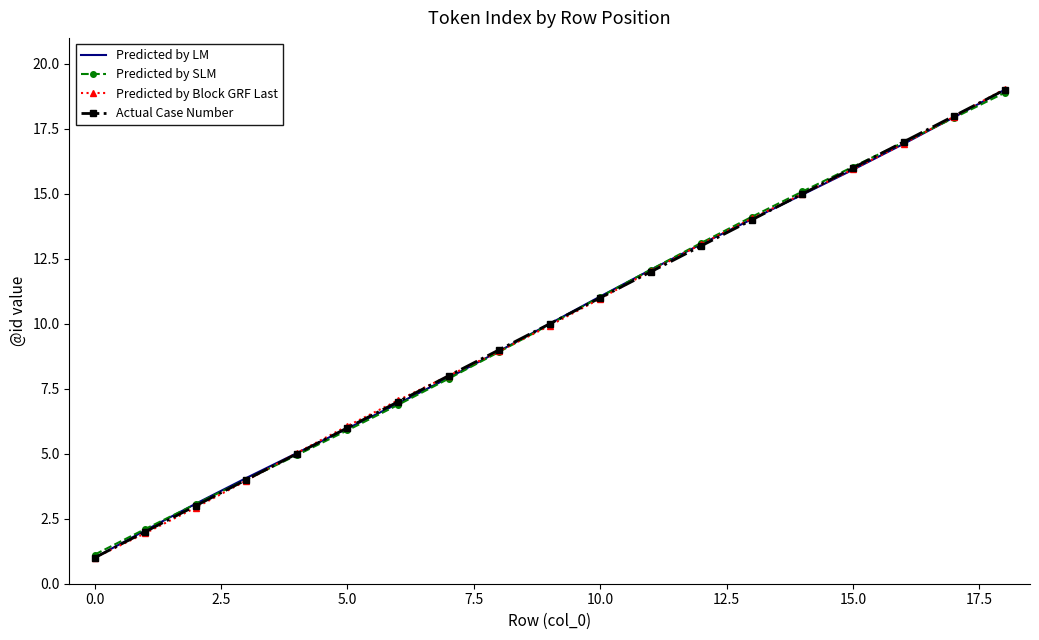

What is the minimum value shown in the chart?

1.0